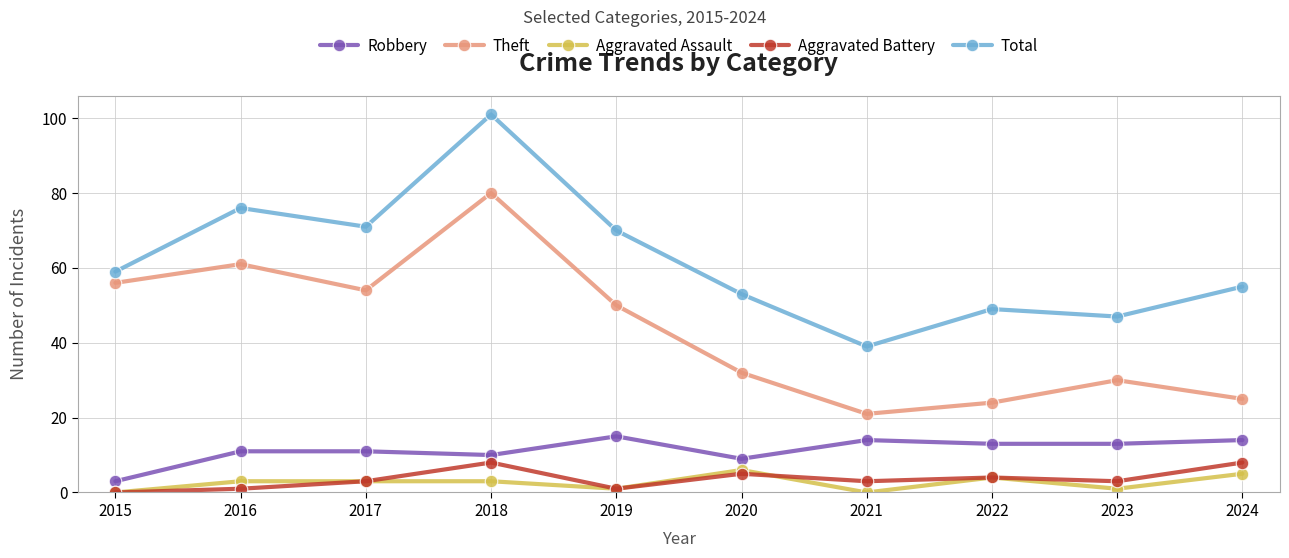

Which series has the largest total across all categories?

Total